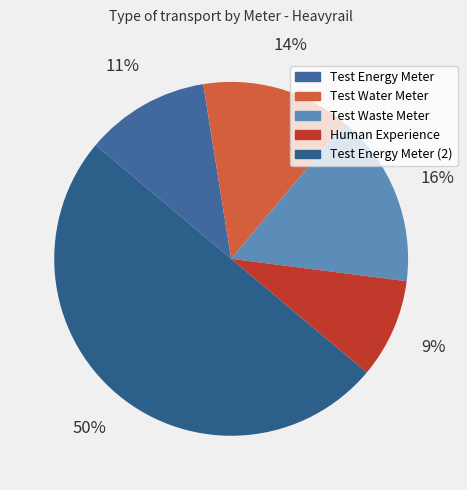

Does Test Energy Meter represent more than half of the total?

No